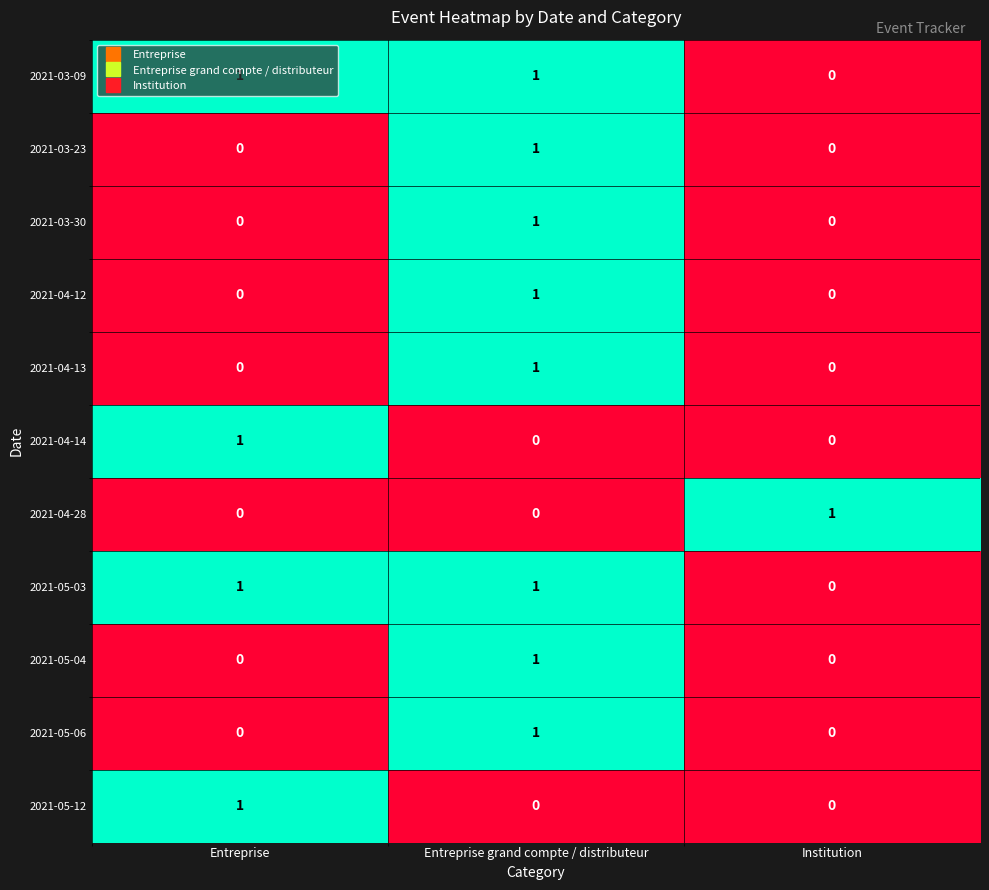

Count the 2021-05-12 values in the range 0 to 1.

3